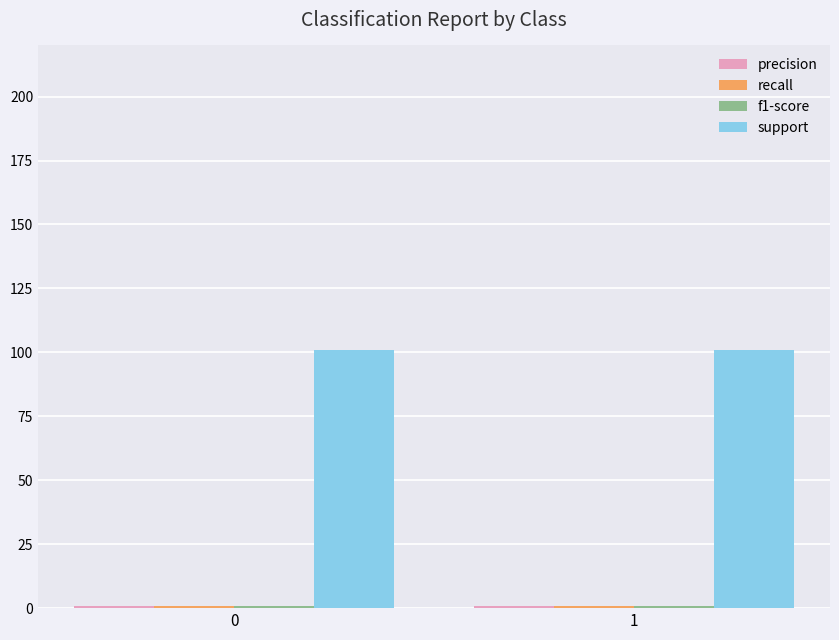

Which series has the largest total across all categories?

support